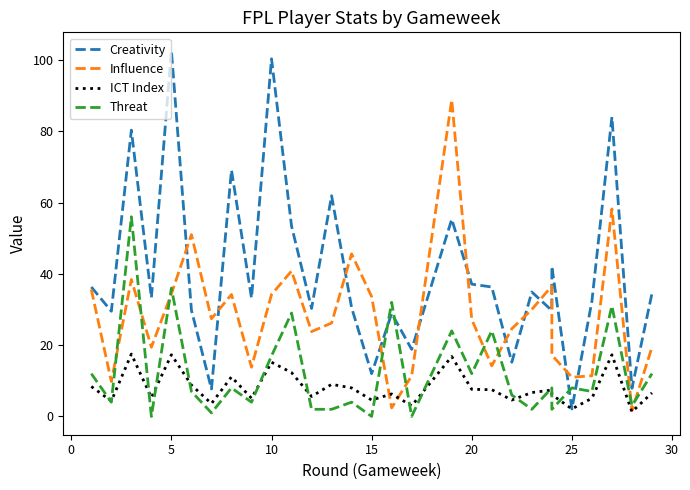

How many distinct data groups are displayed?

4